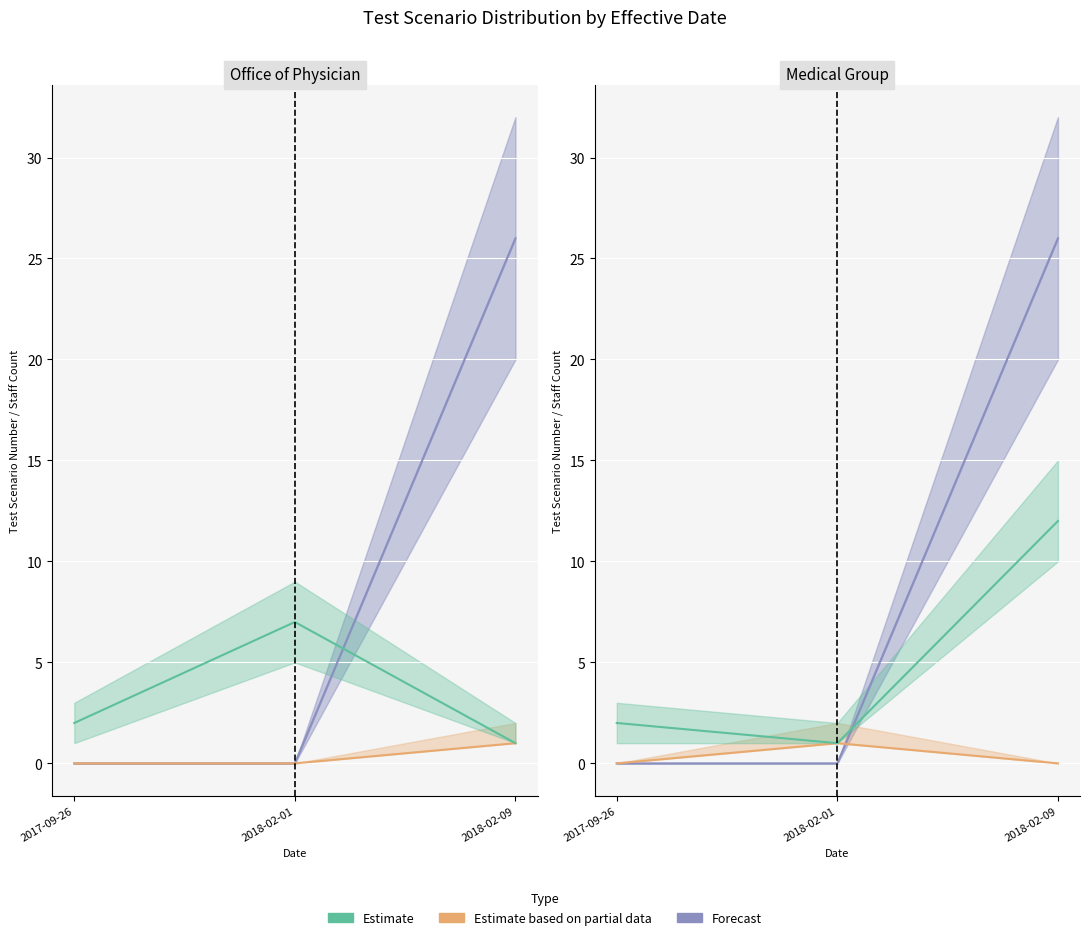

Count the Estimate based on partial data values in the range 0 to 1.

3